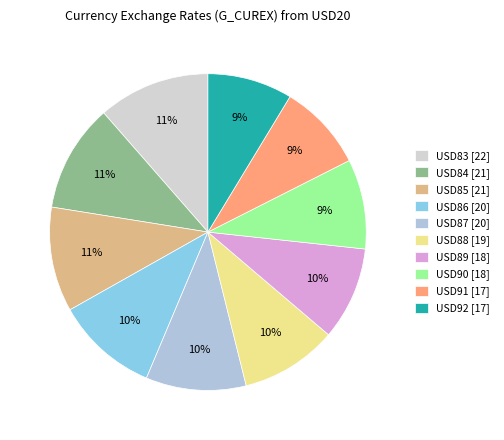

How many segments does this pie chart have?

10